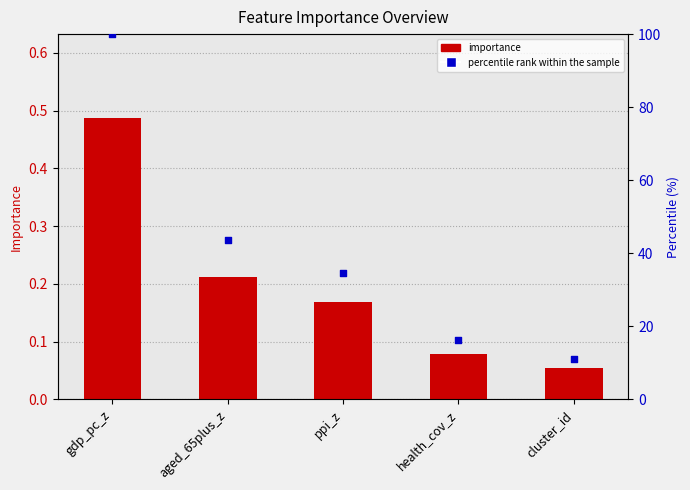

At which category is the sum across all series the highest?

gdp_pc_z